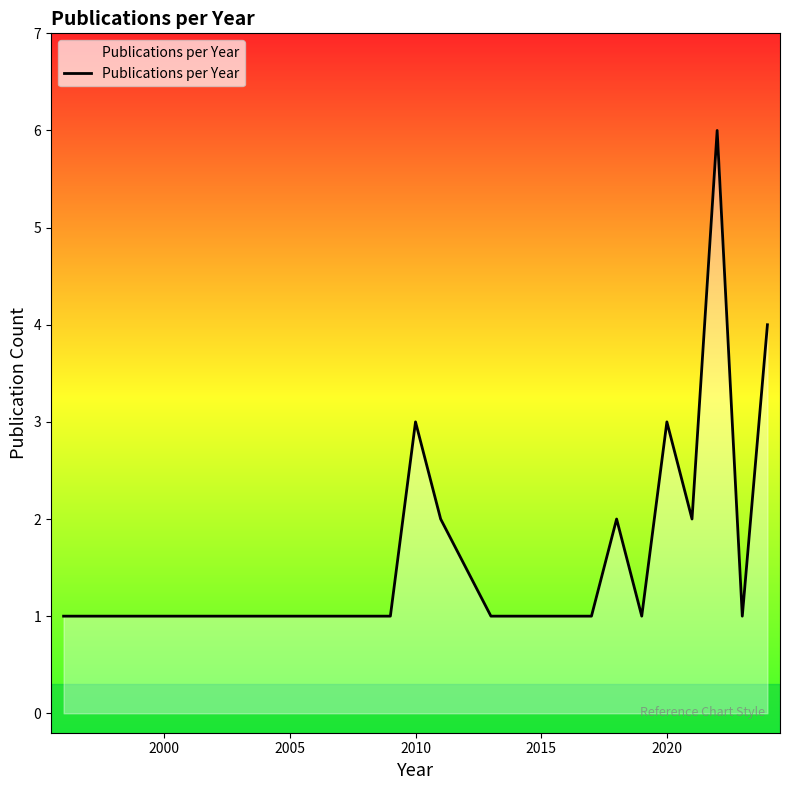

What is the greatest value displayed?

6